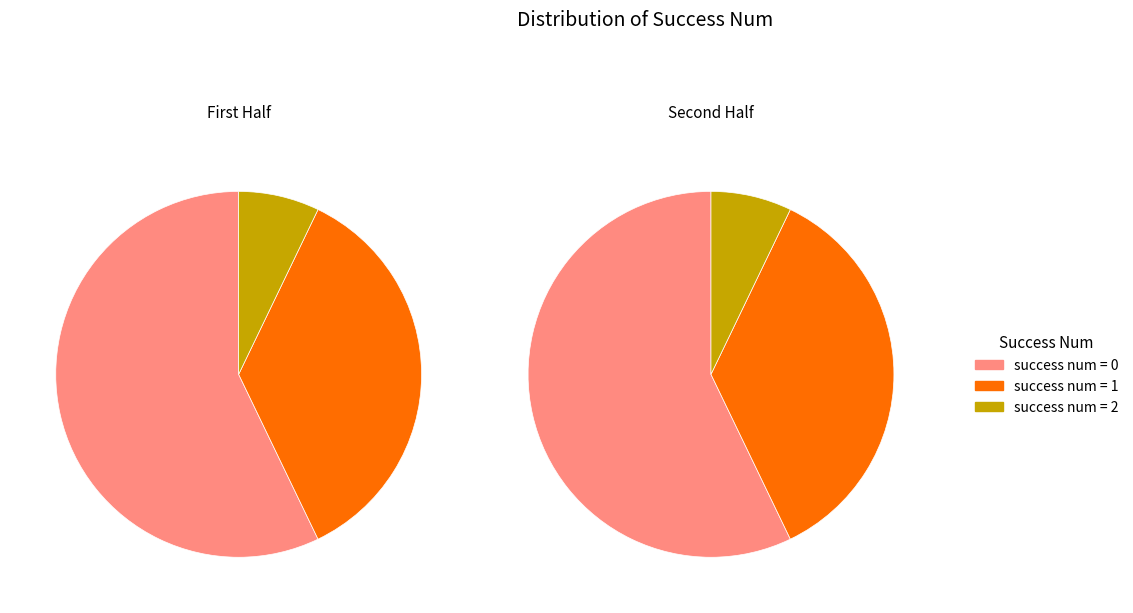

To the nearest percent, what portion does success_num_1 represent?

36%